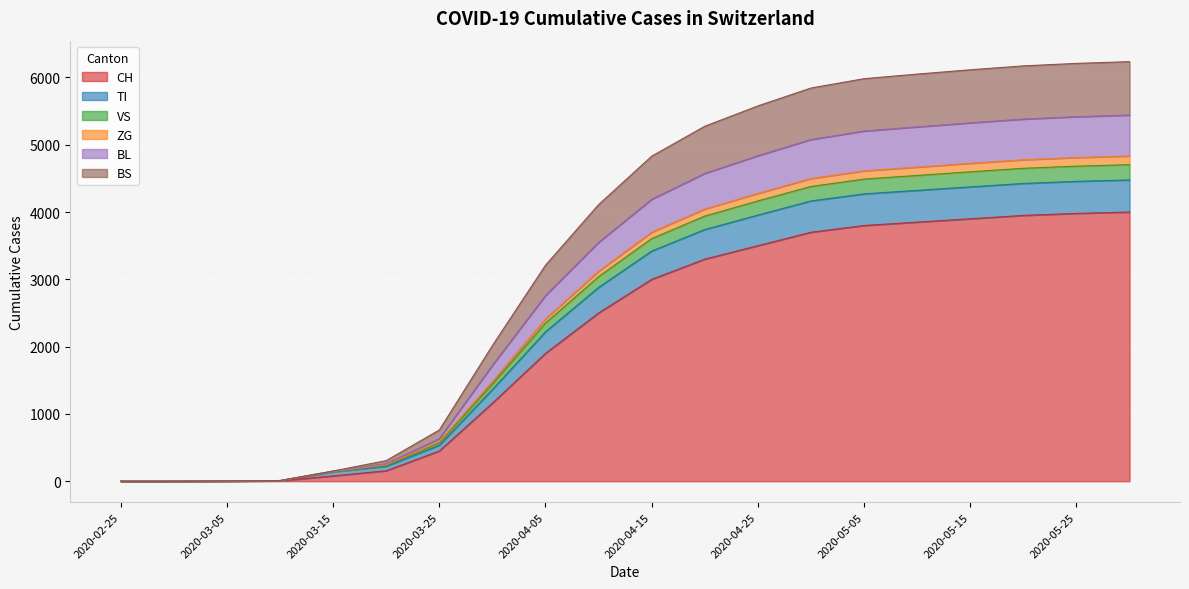

At which label is CH closest to 2000?

2020-04-05